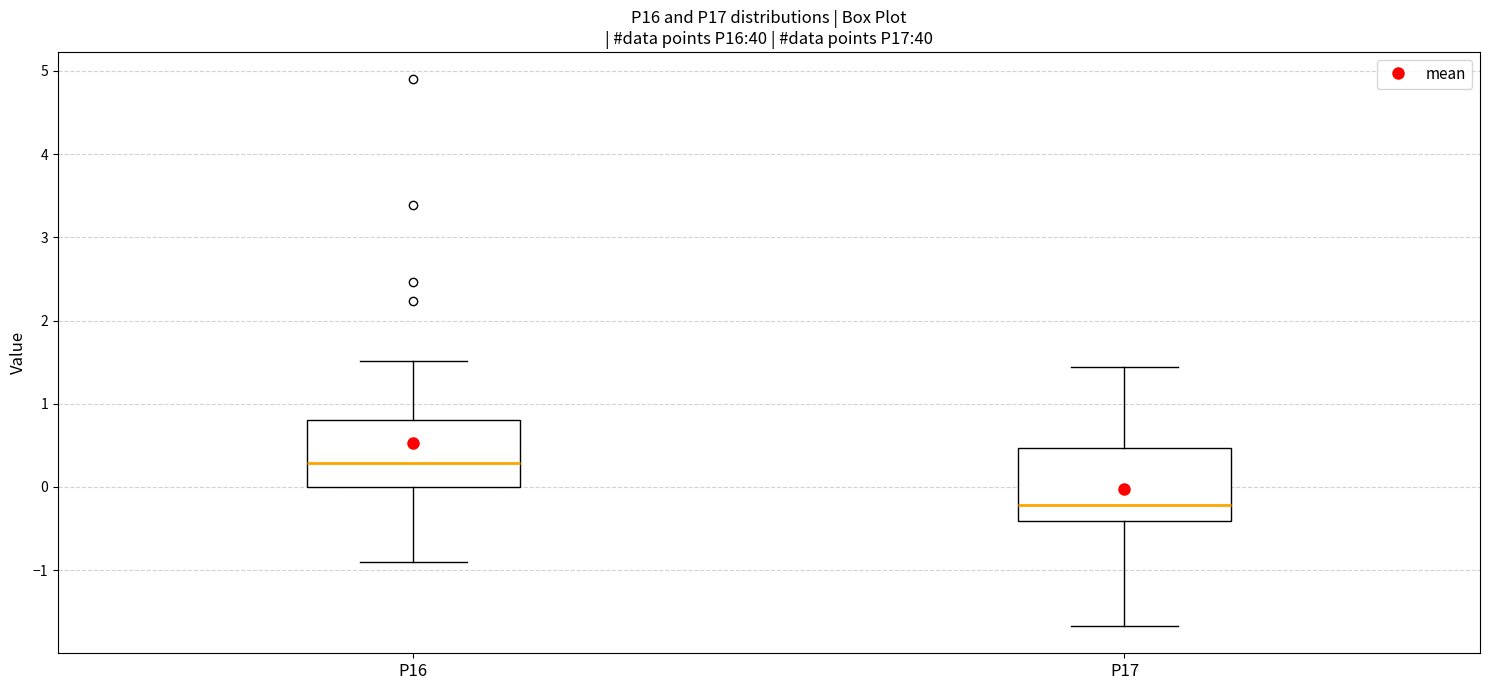

Where does the lower whisker of the box for P17 end on the y-axis? The values are not printed on the chart, so give them approximately, as read against the axis.

-1.7